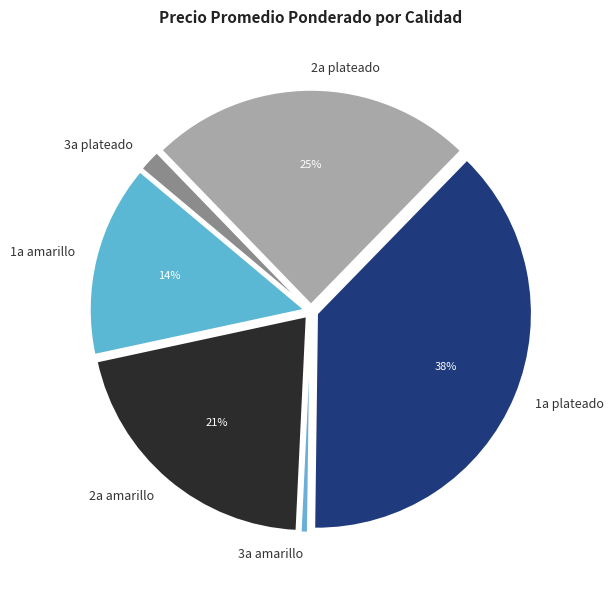

Which slice is the largest?

1a plateado